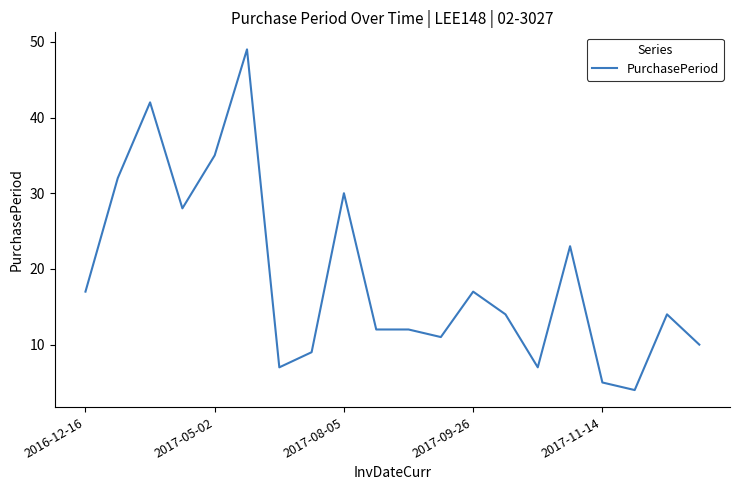

What is the difference between the maximum and minimum values?

45